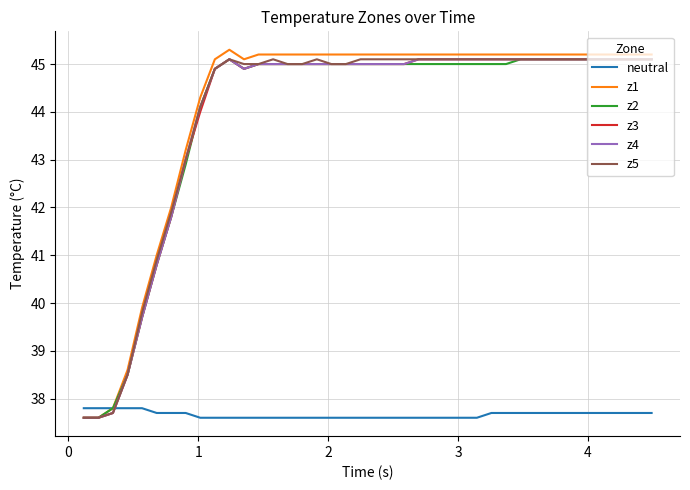

What is the sum of all z2 values?

1756.7